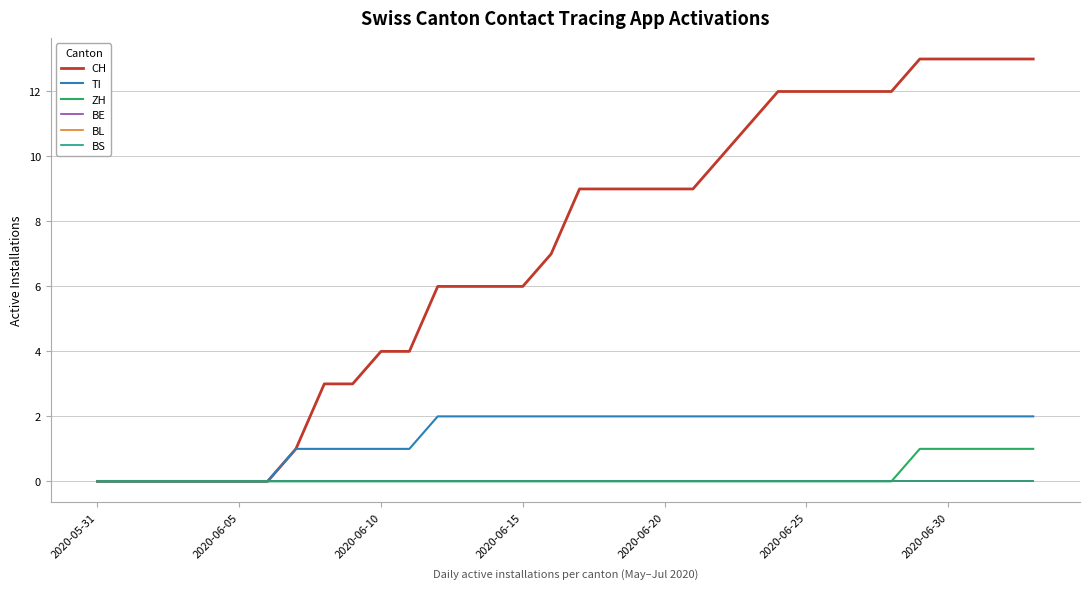

Does the chart have visible grid lines?

Yes